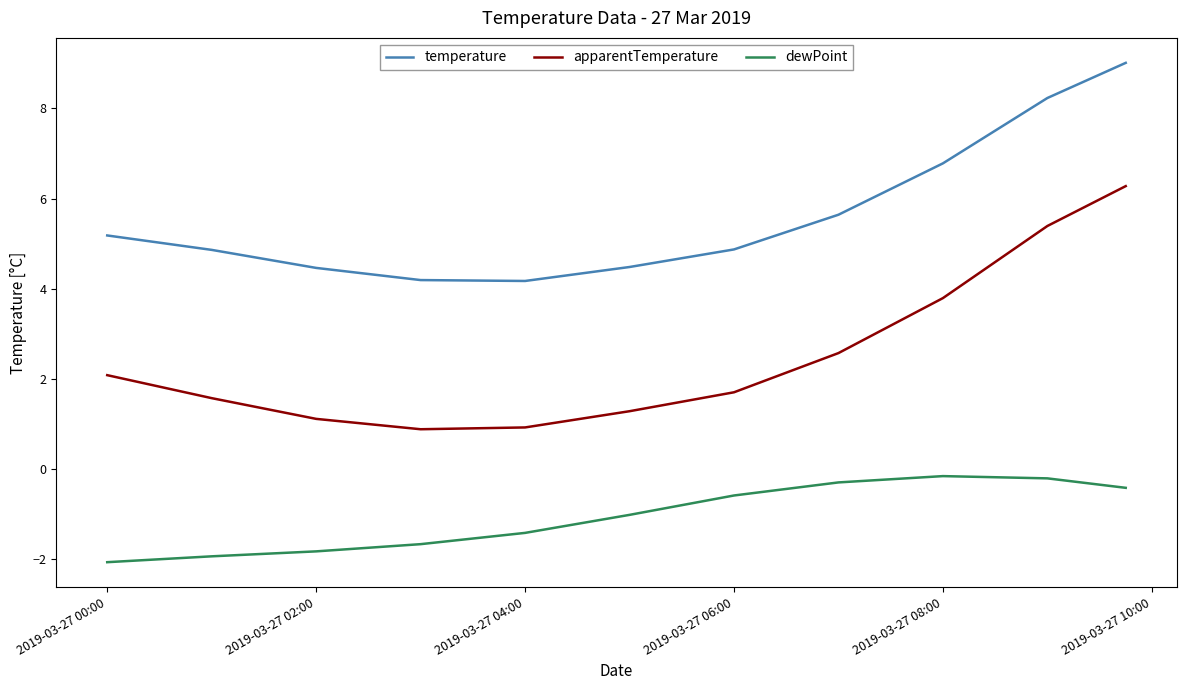

Rank the series by their maximum value, from lowest to highest.

dewPoint, apparentTemperature, temperature